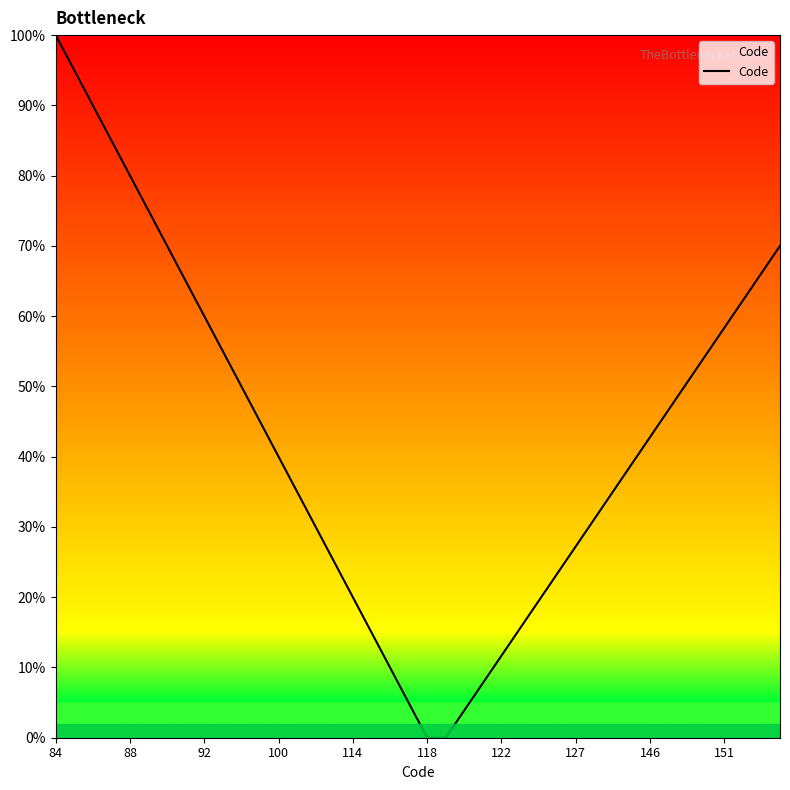

What is the greatest value displayed?

100.0